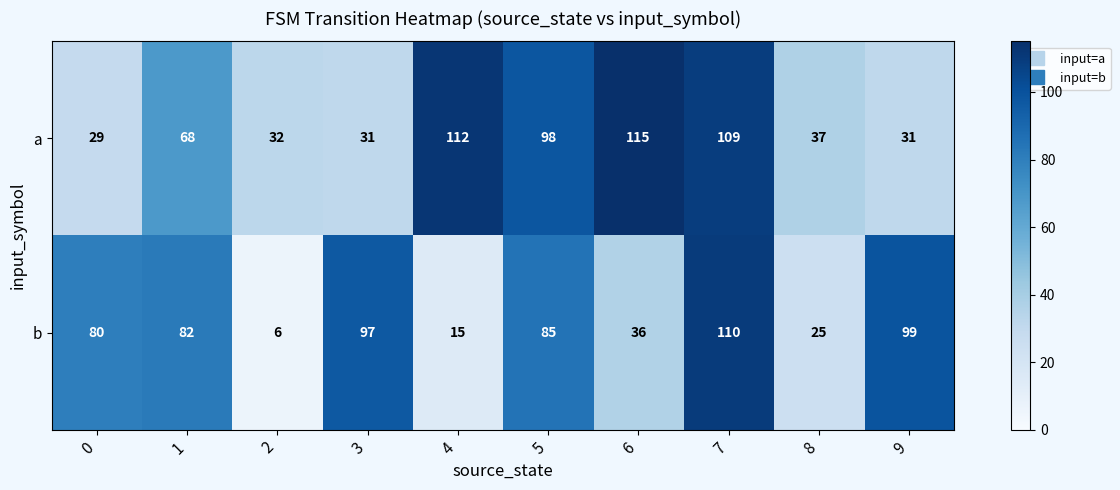

Which series has the largest total across all categories?

a